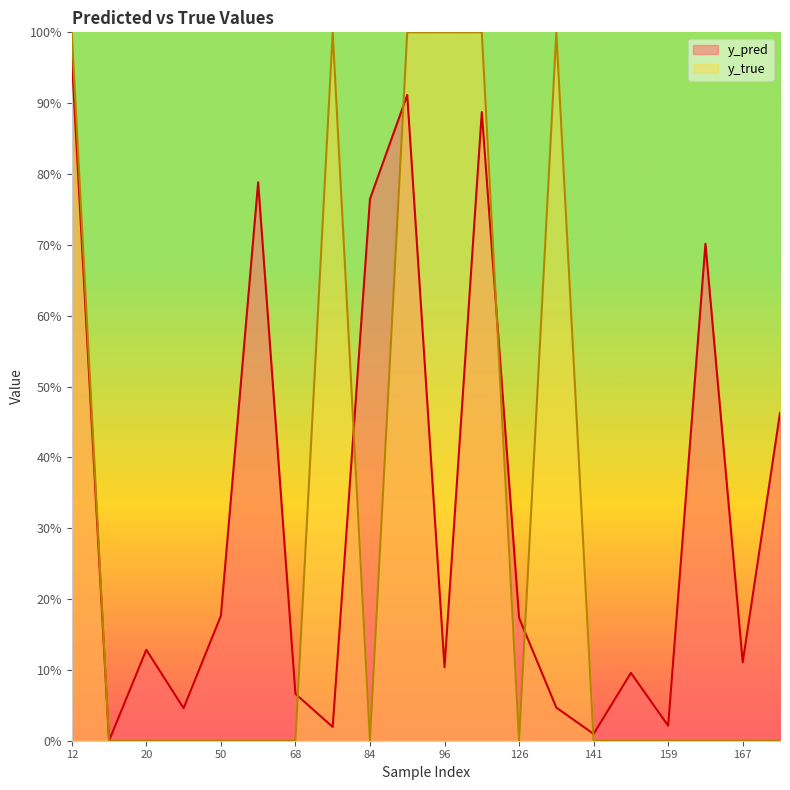

At which category is the sum across all series the highest?

12